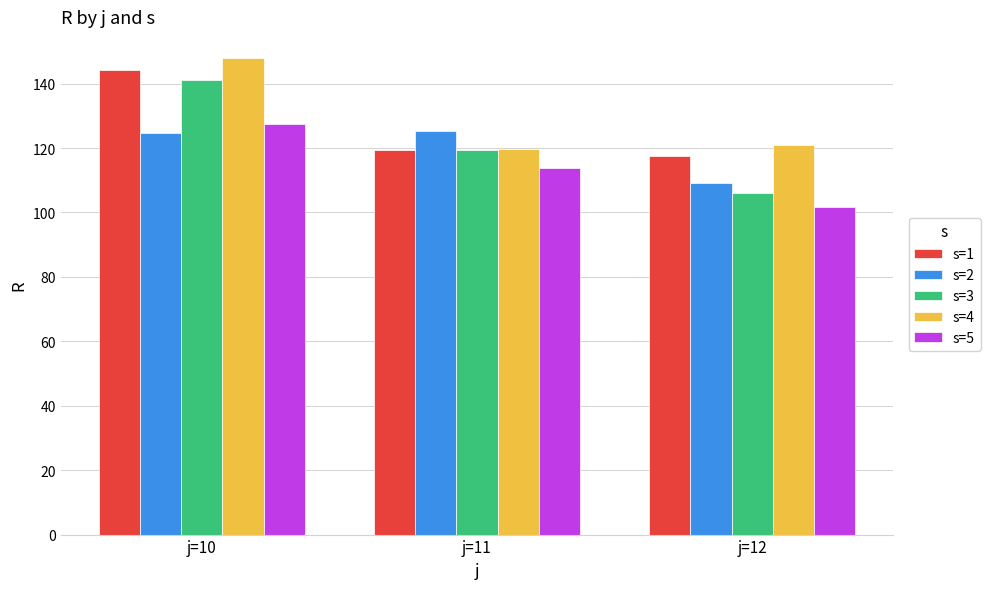

Is it true that s=3 equals 119.2 at j=11?

True